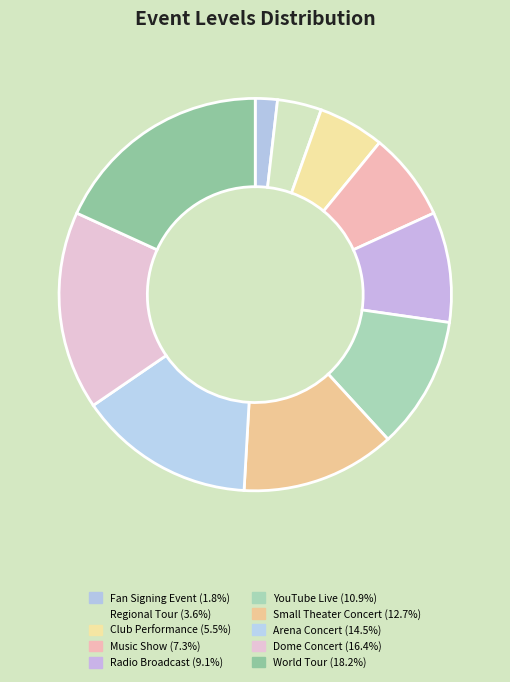

True or false: Dome Concert accounts for 16% of the total.

True